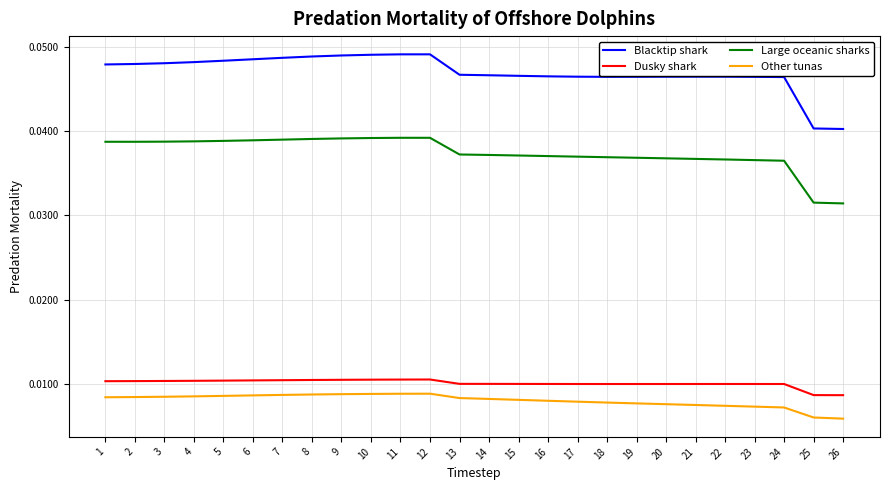

True or false: Large oceanic sharks and Dusky shark cross at least once.

False